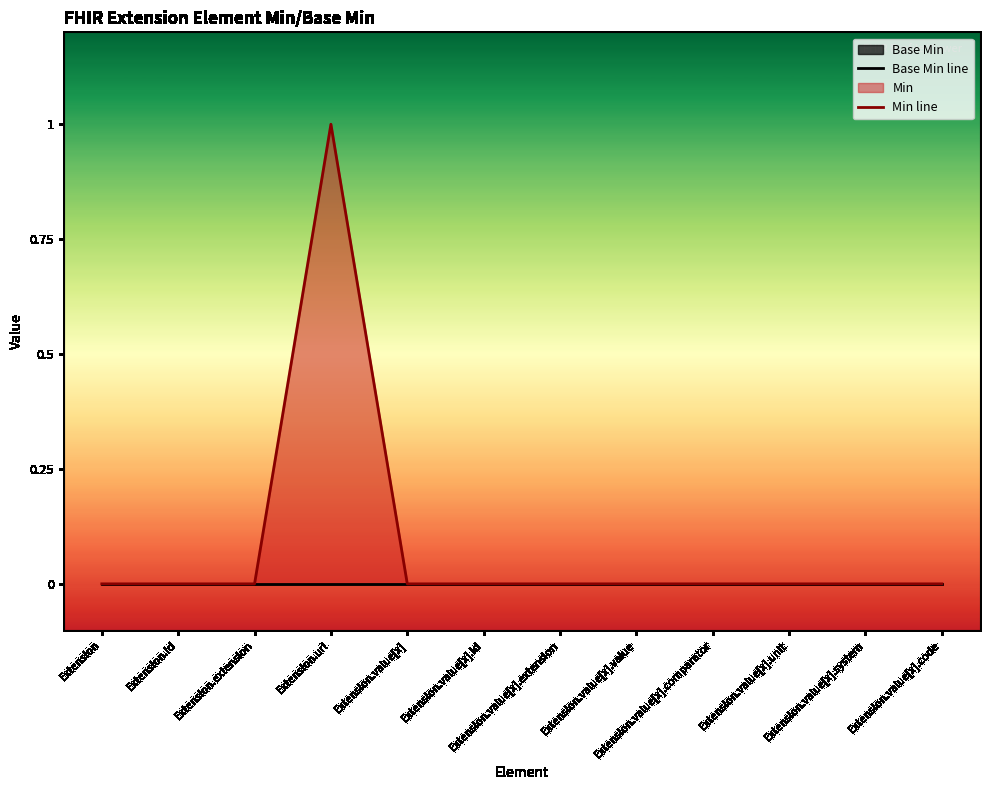

Rank the categories by Min line value from highest to lowest.

Extension.url, Extension, Extension.id, Extension.extension, Extension.value[x], Extension.value[x].id, Extension.value[x].extension, Extension.value[x].value, Extension.value[x].comparator, Extension.value[x].unit, Extension.value[x].system, Extension.value[x].code